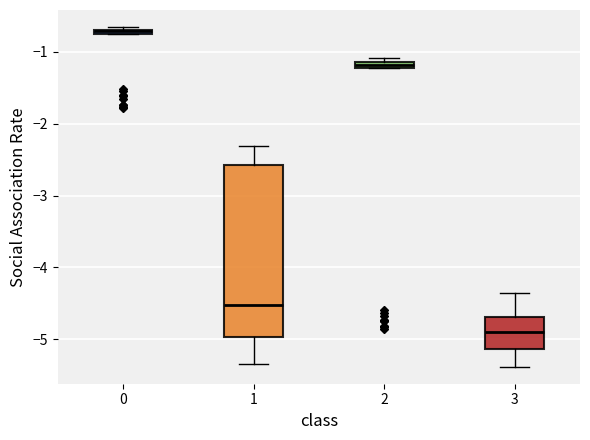

Which box's median line is the highest?

0